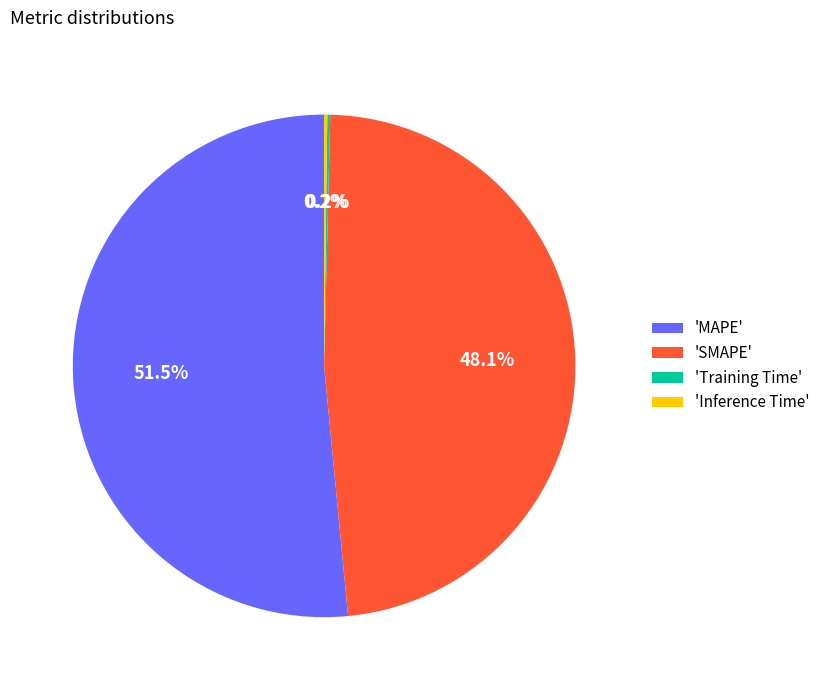

Which category has the biggest portion of the pie?

'MAPE'